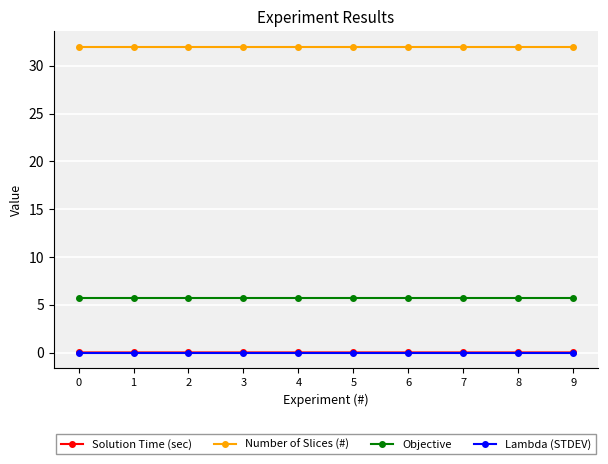

Which series has the largest total across all categories?

Number of Slices (#)